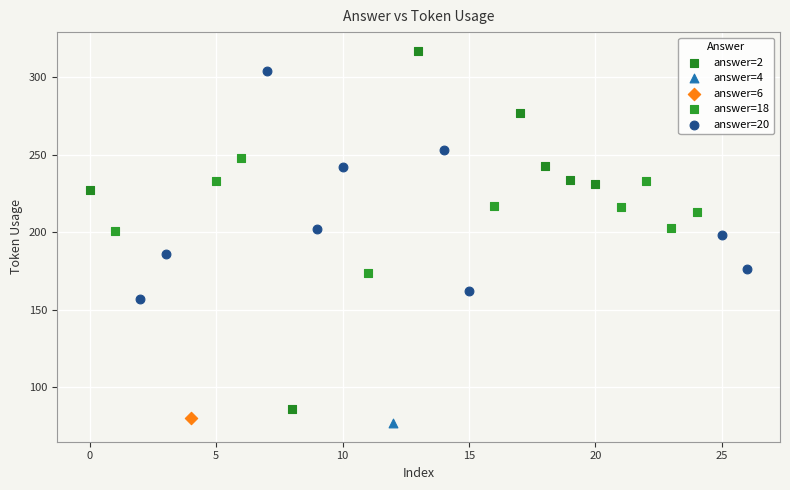

Which series reaches the minimum Y coordinate?

answer=4